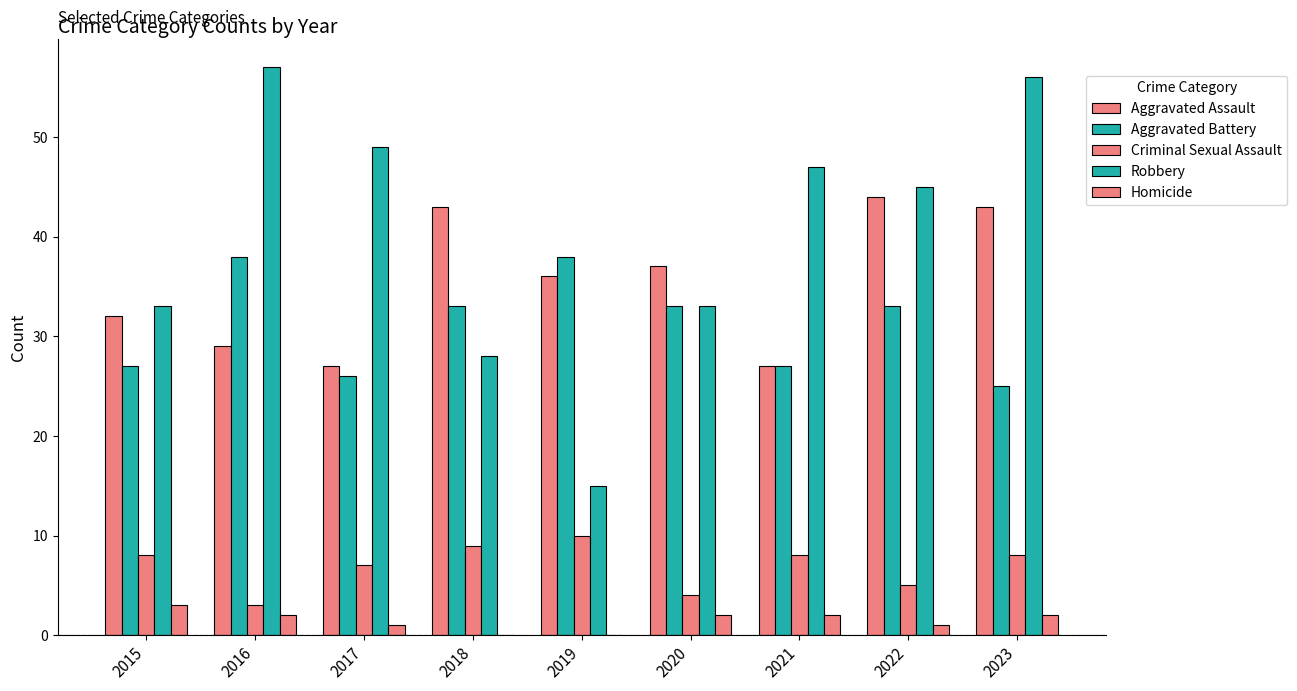

Count the number of categories in the chart.

9